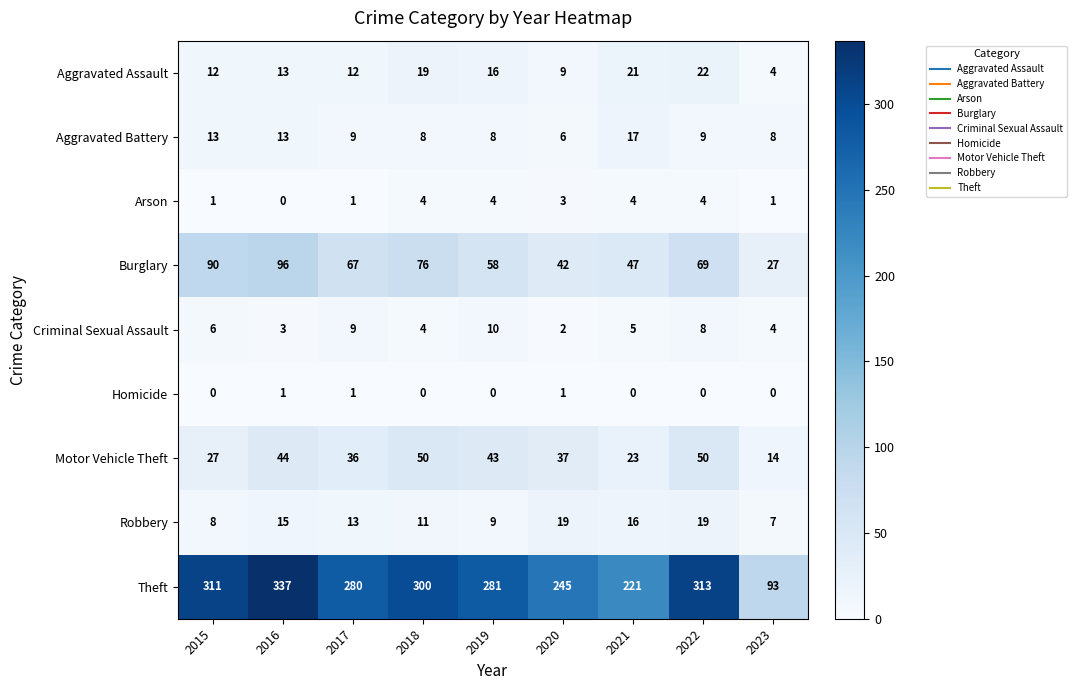

What is the sum of all Robbery values?

117